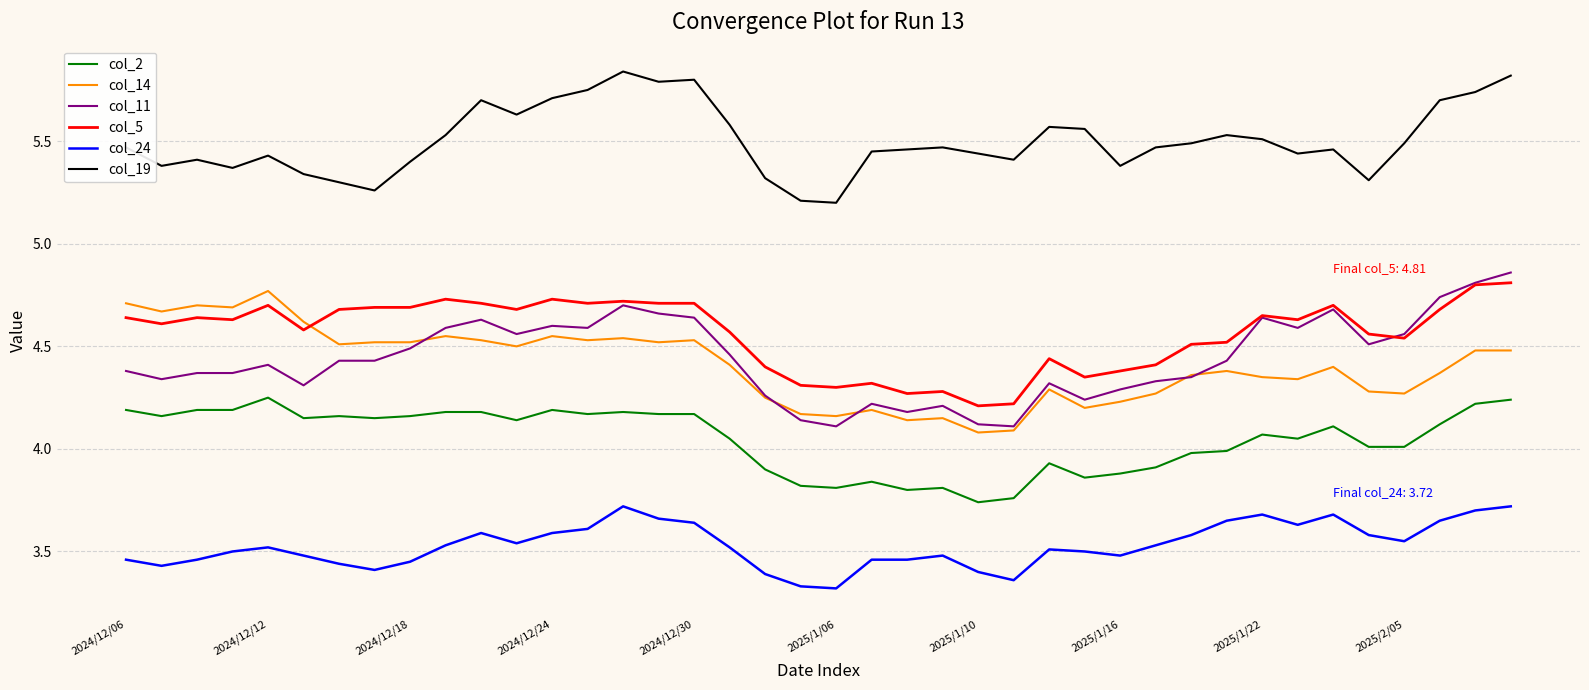

True or false: col_19 and col_2 cross at least once.

False